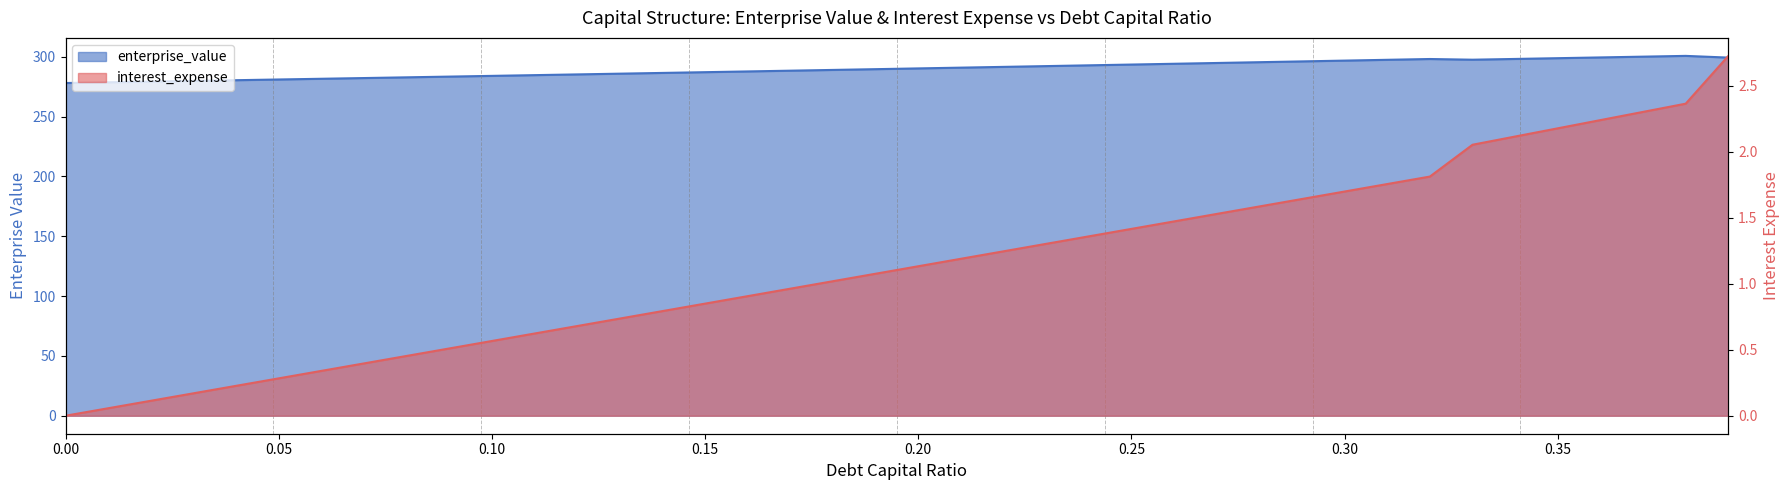

Which series has the largest total across all categories?

debt_capital